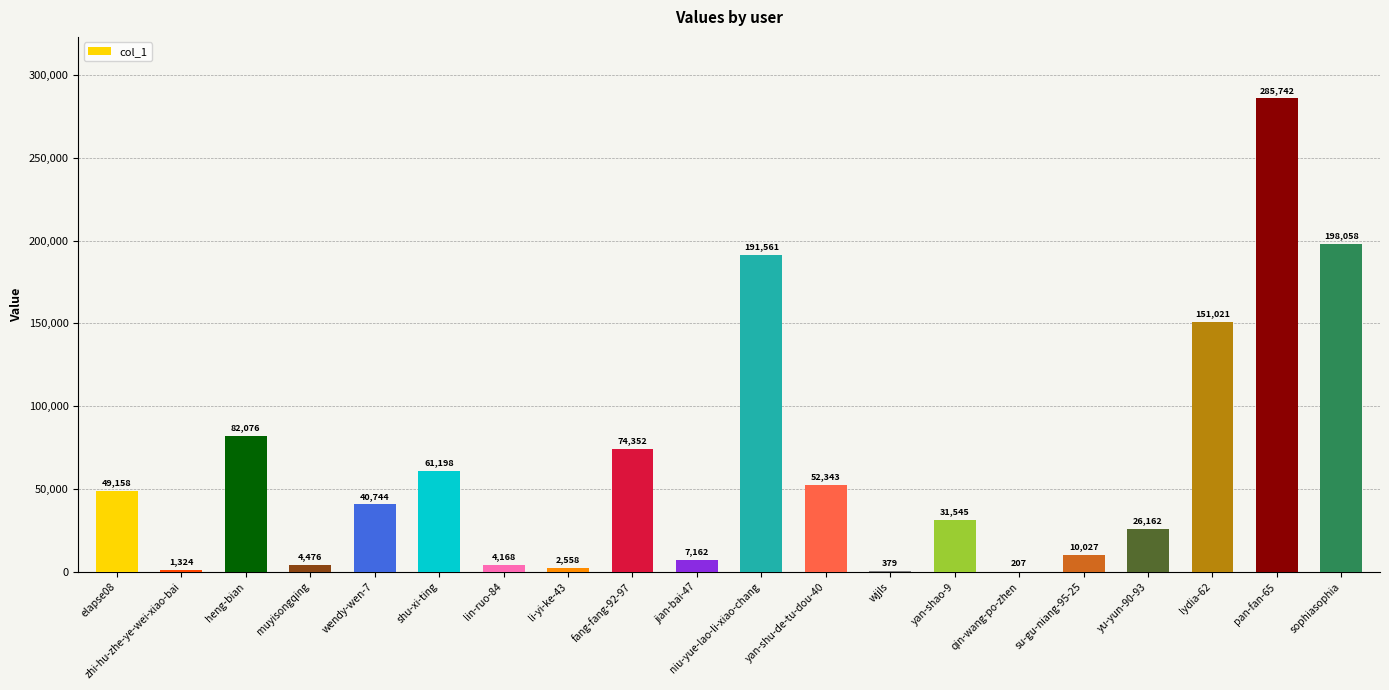

What is the difference between the values at fang-fang-92-97 and lin-ruo-84?

70184